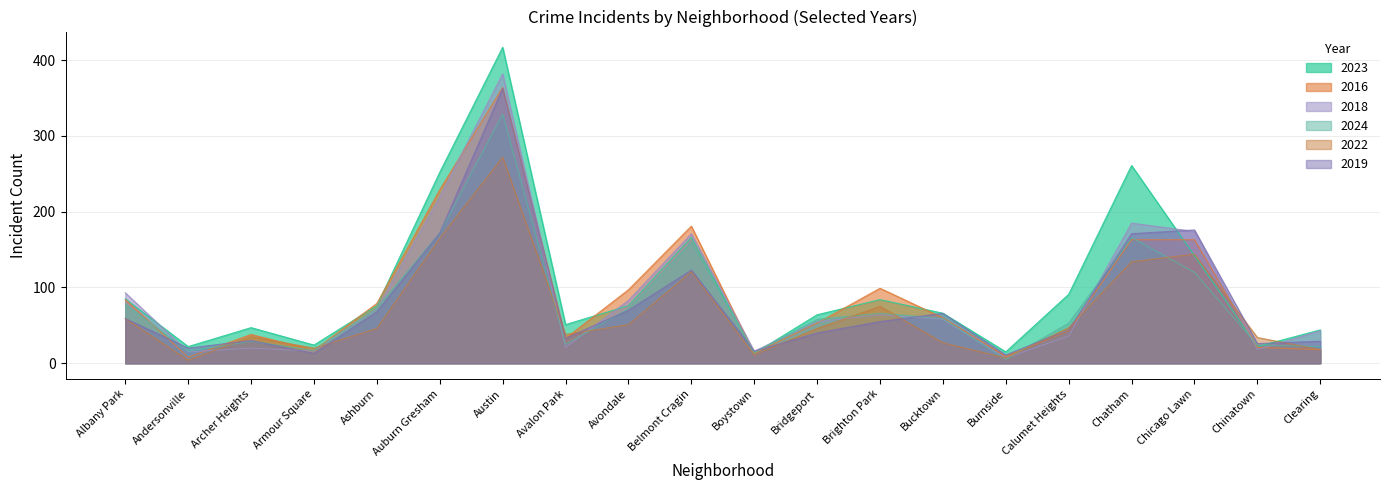

How many categories are shown in the chart?

20